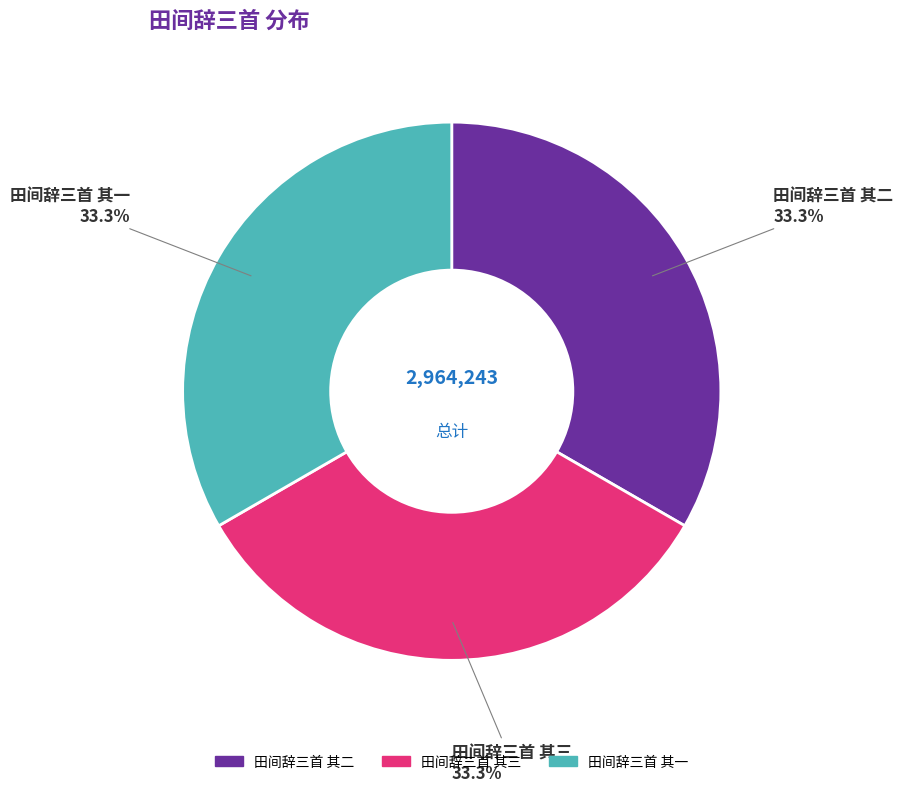

Does 田间辞三首 其二 represent more than half of the total?

No